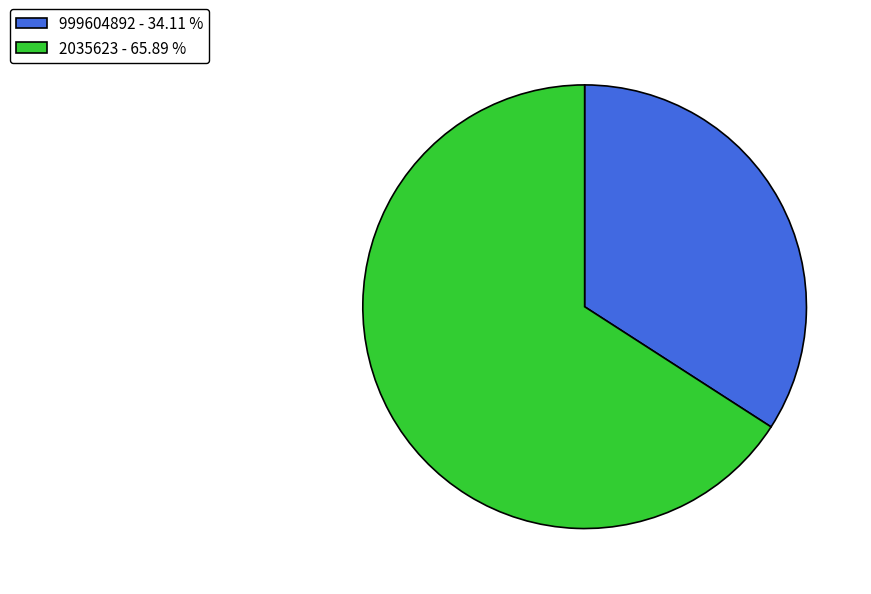

Does 999604892 account for over 50% of the chart?

No